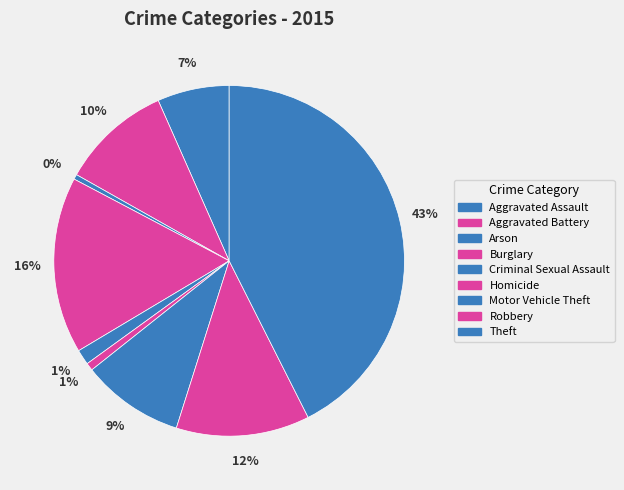

To the nearest percent, what is the difference between the largest and smallest slice percentages?

42%